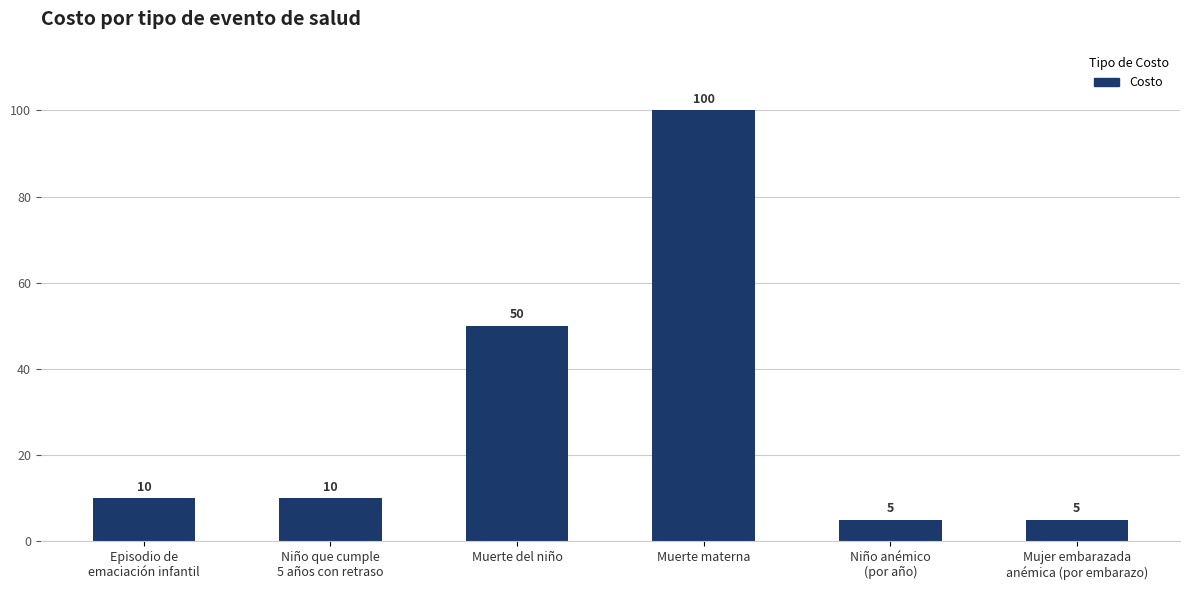

What is the minimum value shown in the chart?

5